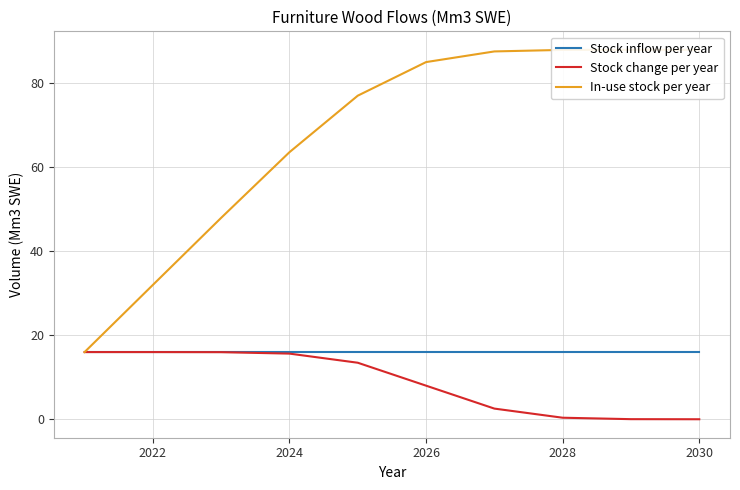

True or false: Stock change per year has more than 0 interior local peaks.

False